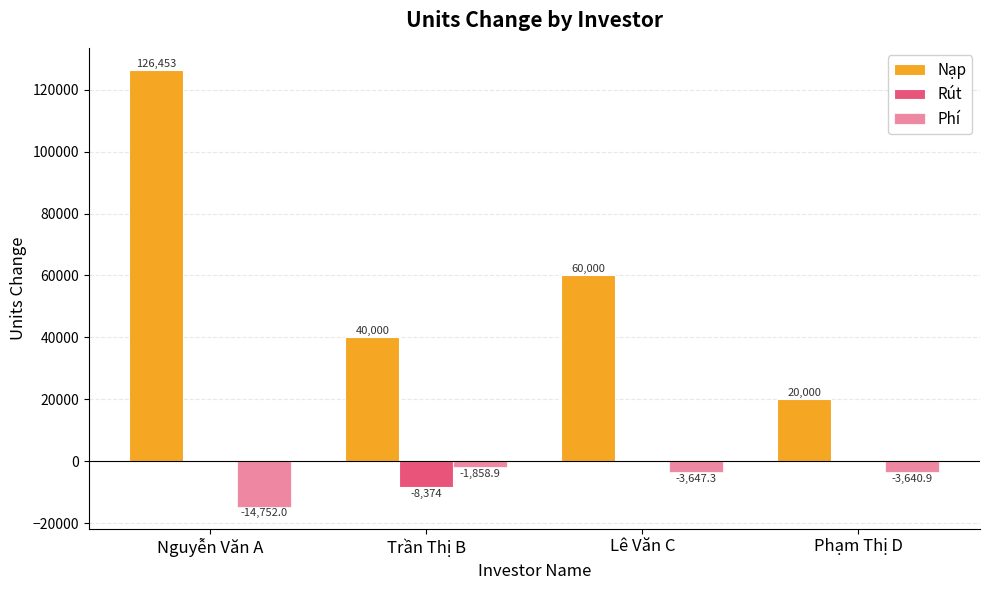

How many series are shown in this chart?

3